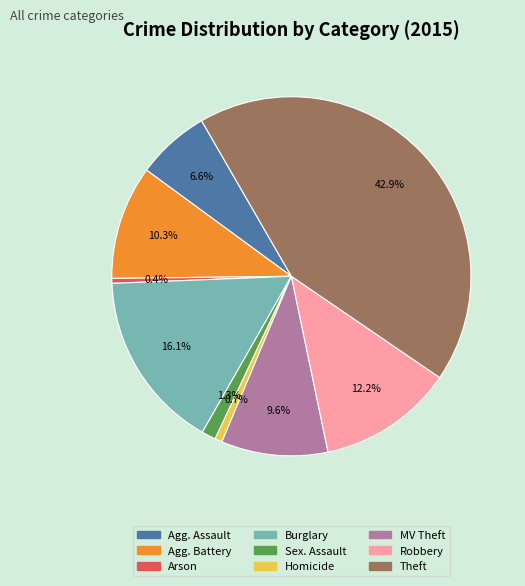

Is there any slice that represents more than half of the pie?

No